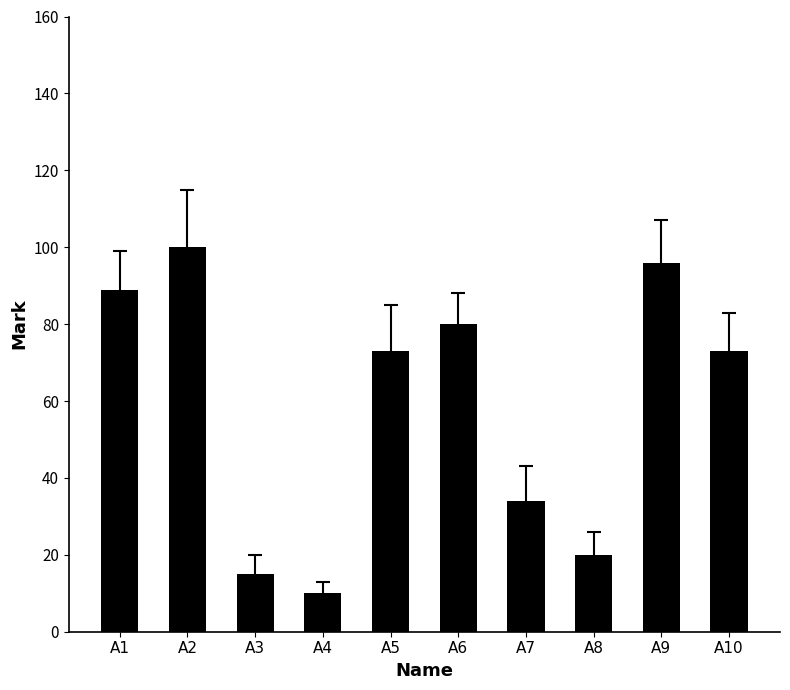

What is the sum of all values?

590